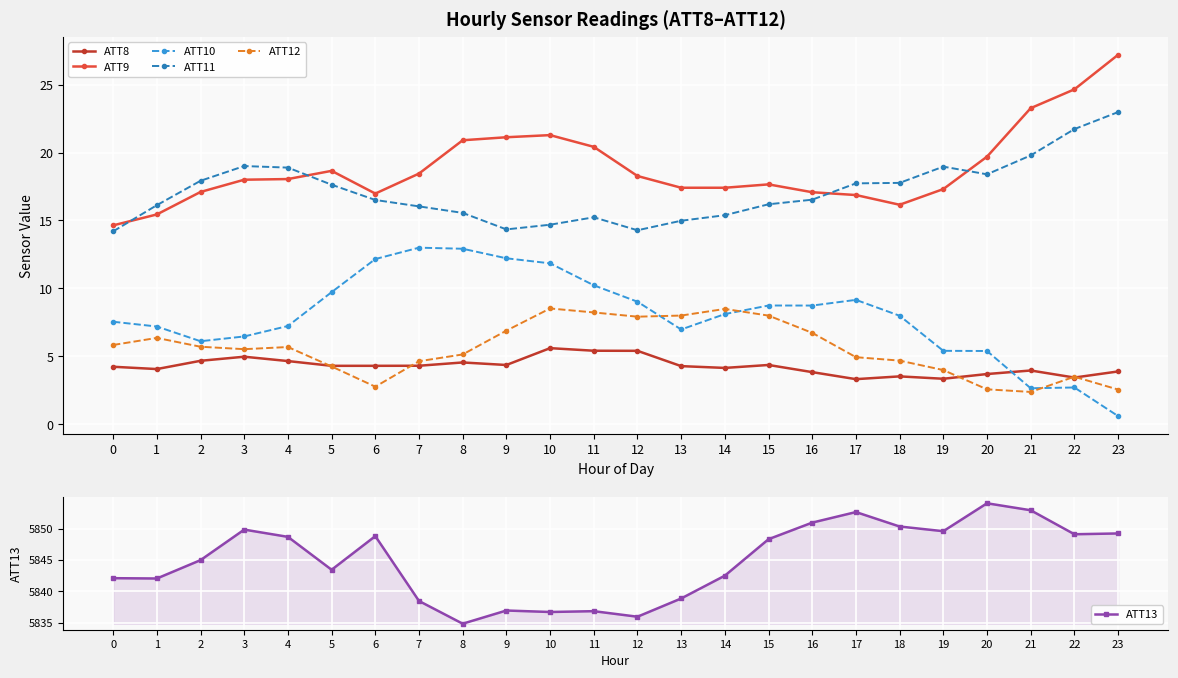

What is the value of the ATT10 point at the 4th from the left?

6.5